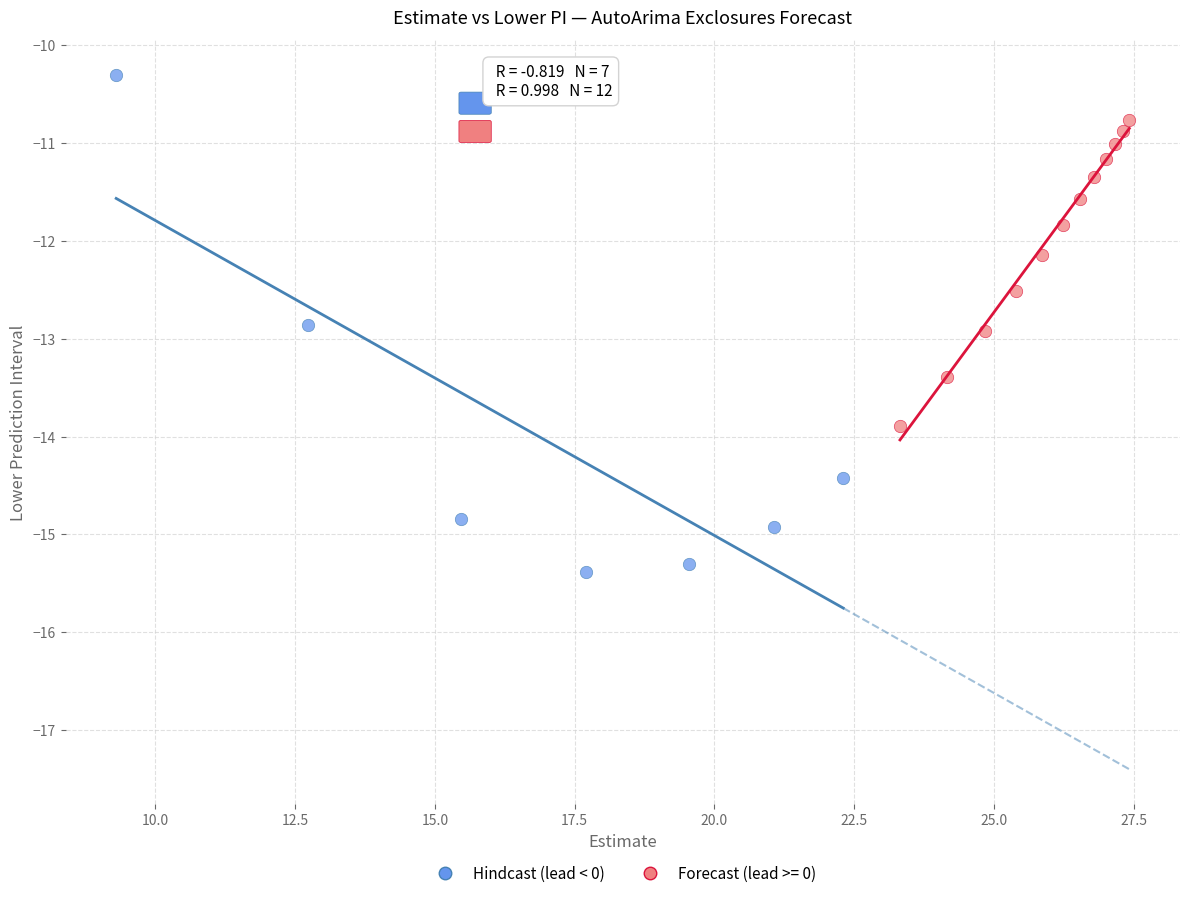

Which series contains the lowest Y value?

Hindcast (lead < 0)